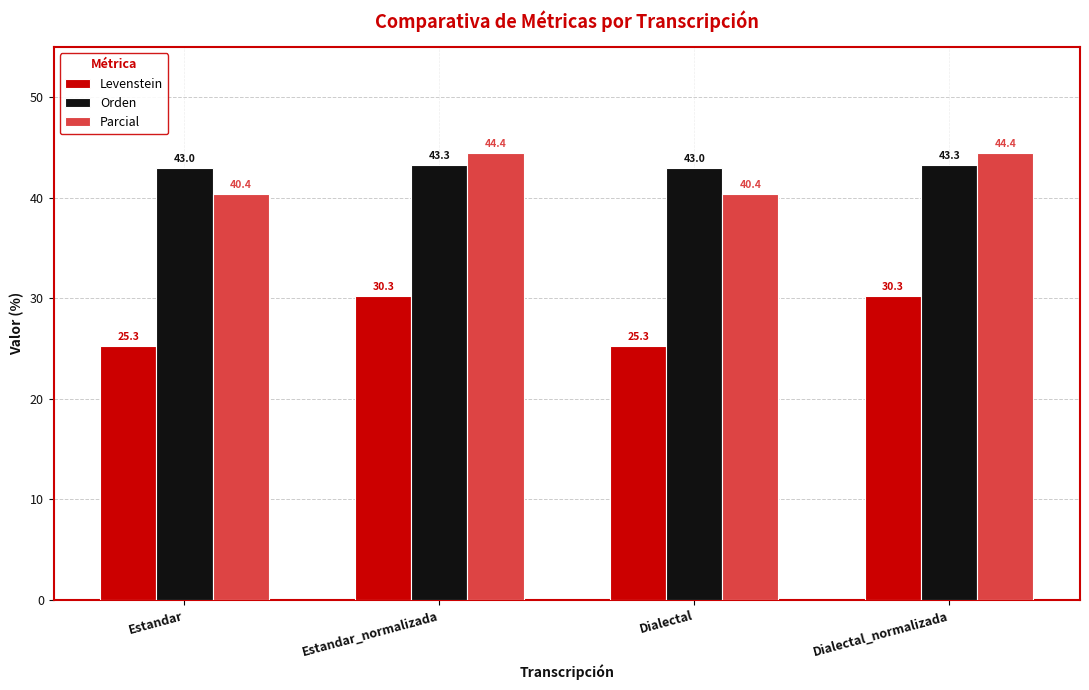

The Levenstein series shows 40.6 at Dialectal. True or false?

False